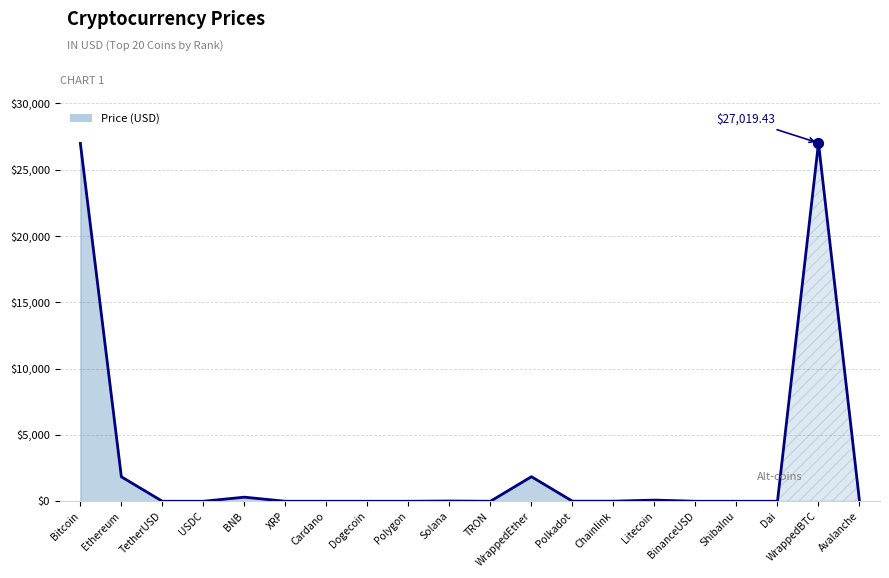

Between ShibaInu and Cardano, which is larger?

Cardano